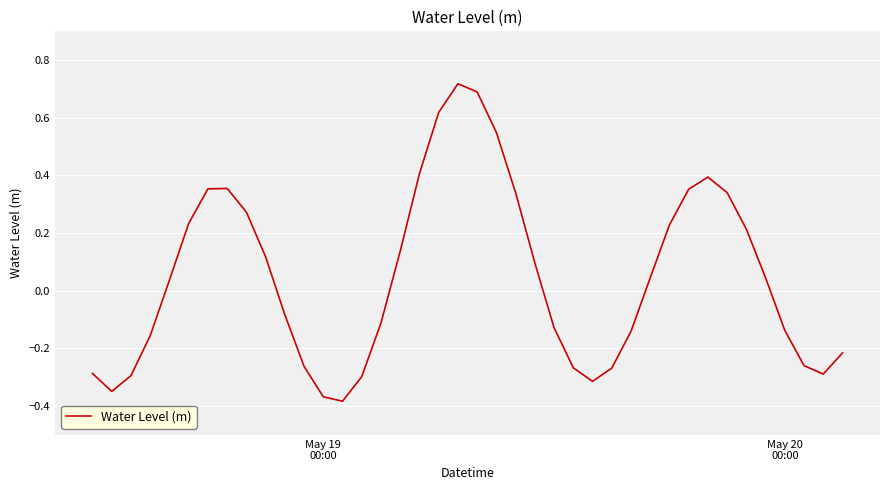

What is the difference between the maximum and minimum values?

1.1